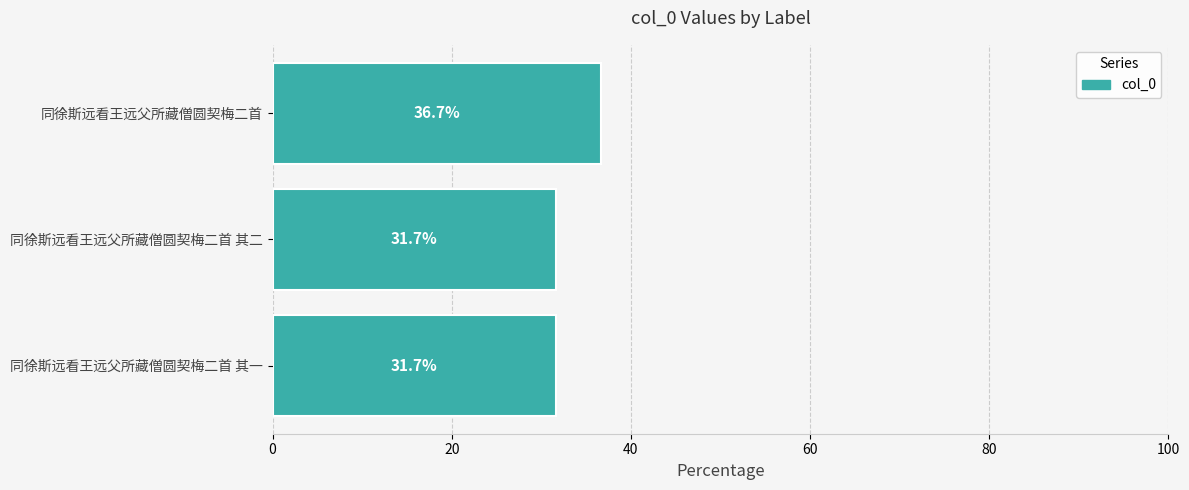

The value at 同徐斯远看王远父所藏僧圆契梅二首 is 36.7. True or false?

True